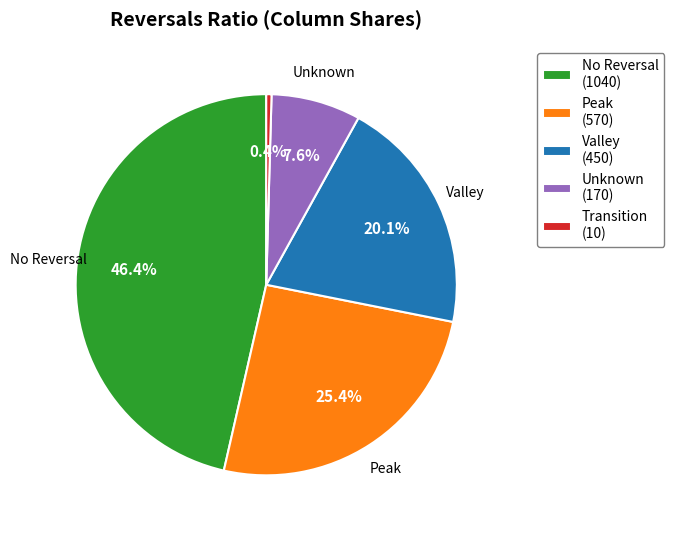

Approximately how many times larger is the value at Peak (570) compared to No Reversal (1040)?

0.5